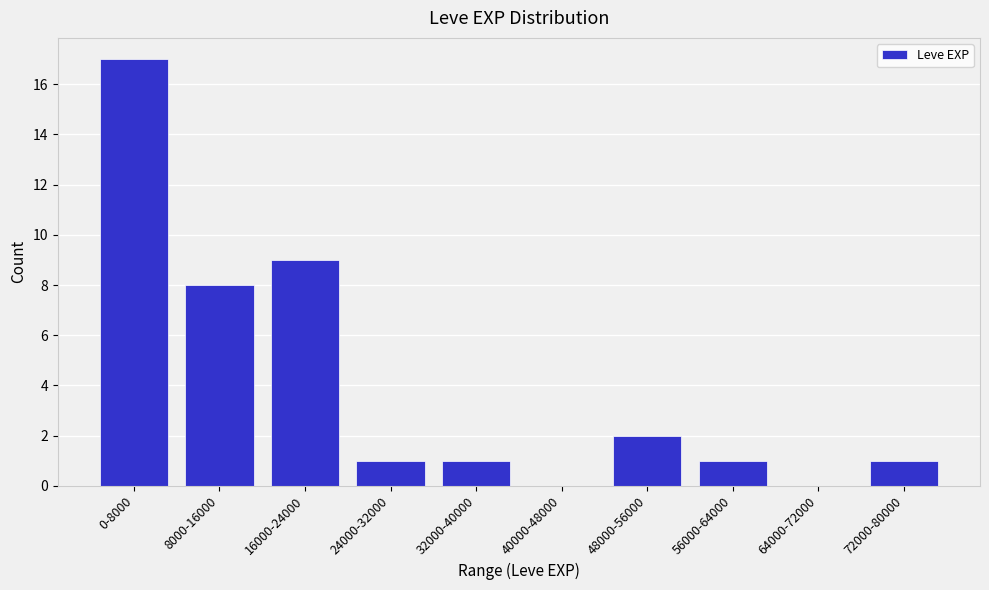

Reading left to right, what are all the values shown in this chart?

0-8000=17	8000-16000=8	16000-24000=9	24000-32000=1	32000-40000=1	40000-48000=0	48000-56000=2	56000-64000=1	64000-72000=0	72000-80000=1